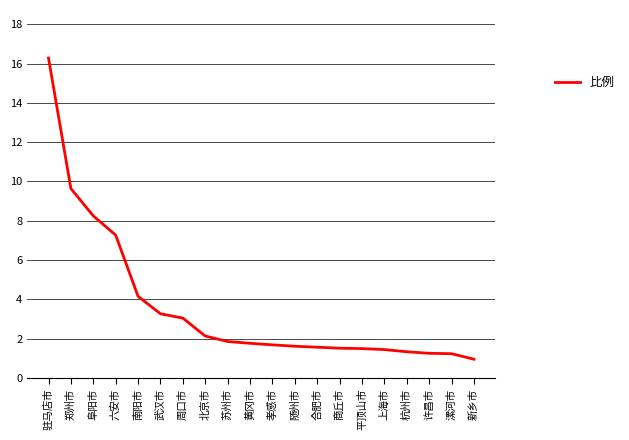

Does the chart display data point markers on the line(s)?

No